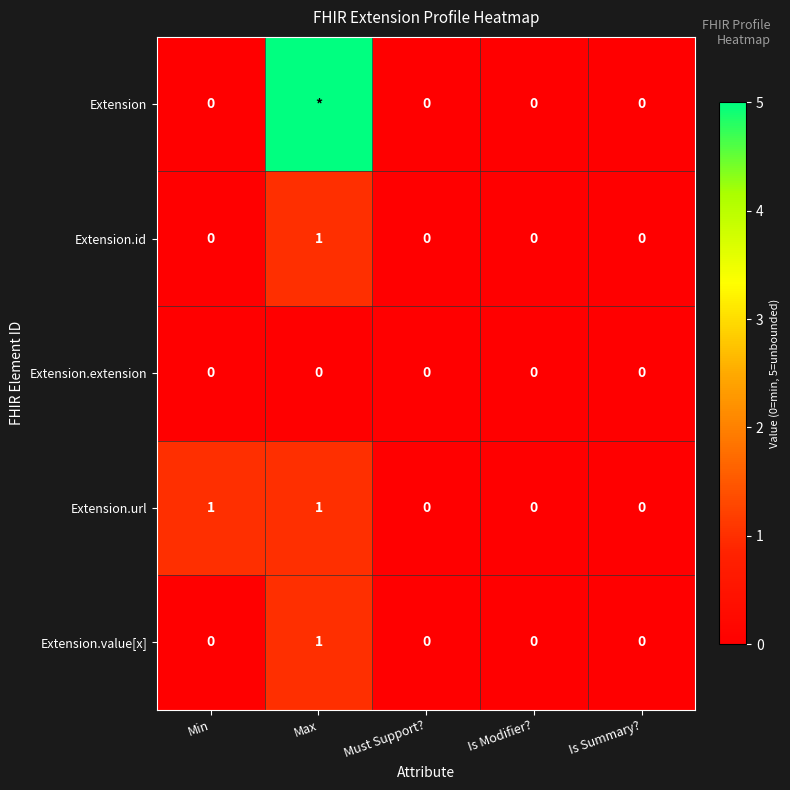

Between Min and Is Summary?, which series saw the biggest shift?

Extension.url